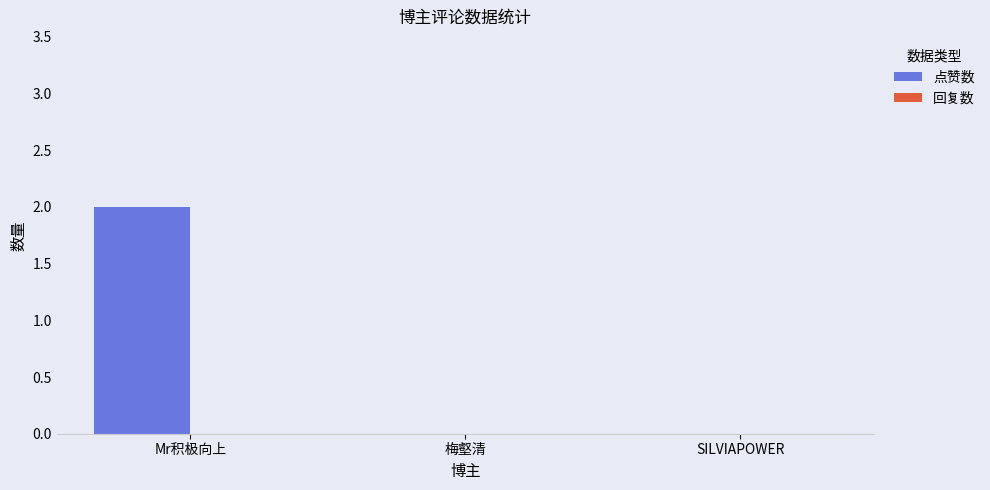

Reading left to right, extract all data points from this chart.

Mr积极向上=2	梅壑清=0	SILVIAPOWER=0